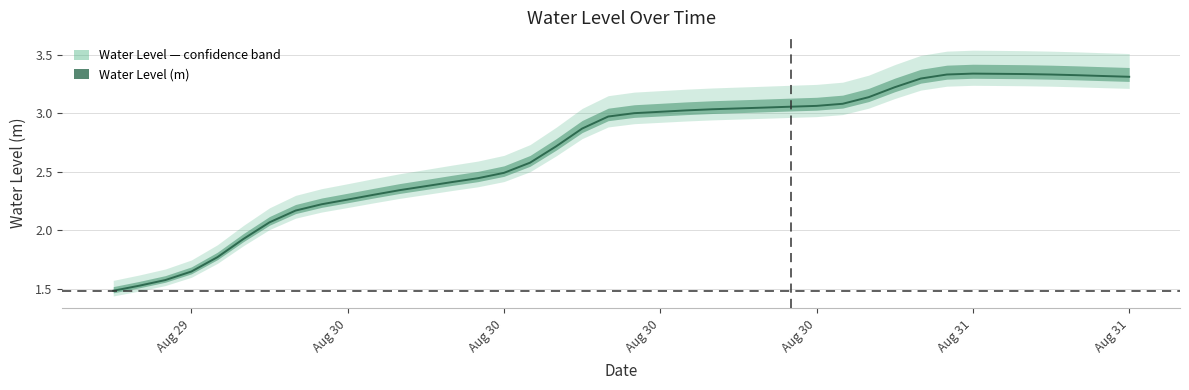

At which label does the data first exceed 2?

2023-08-30 00:00:00